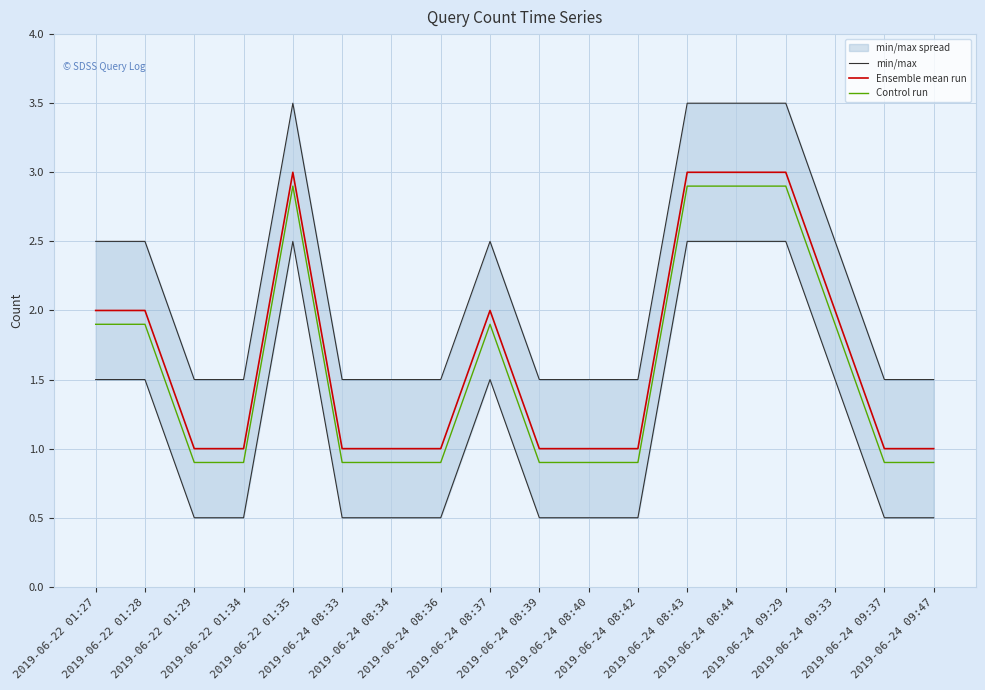

The value of Ensemble mean run at 2019-06-24 08:39 is 1.0. True or false?

True